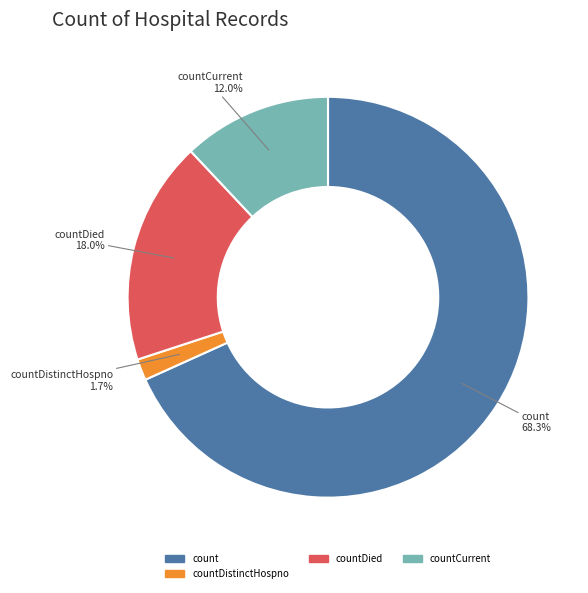

Is there any slice that represents more than half of the pie?

Yes